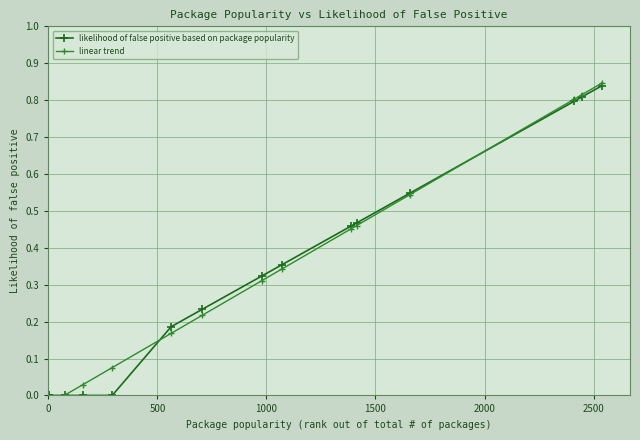

List the series in order of their peak value, highest first.

linear trend, likelihood of false positive based on package popularity